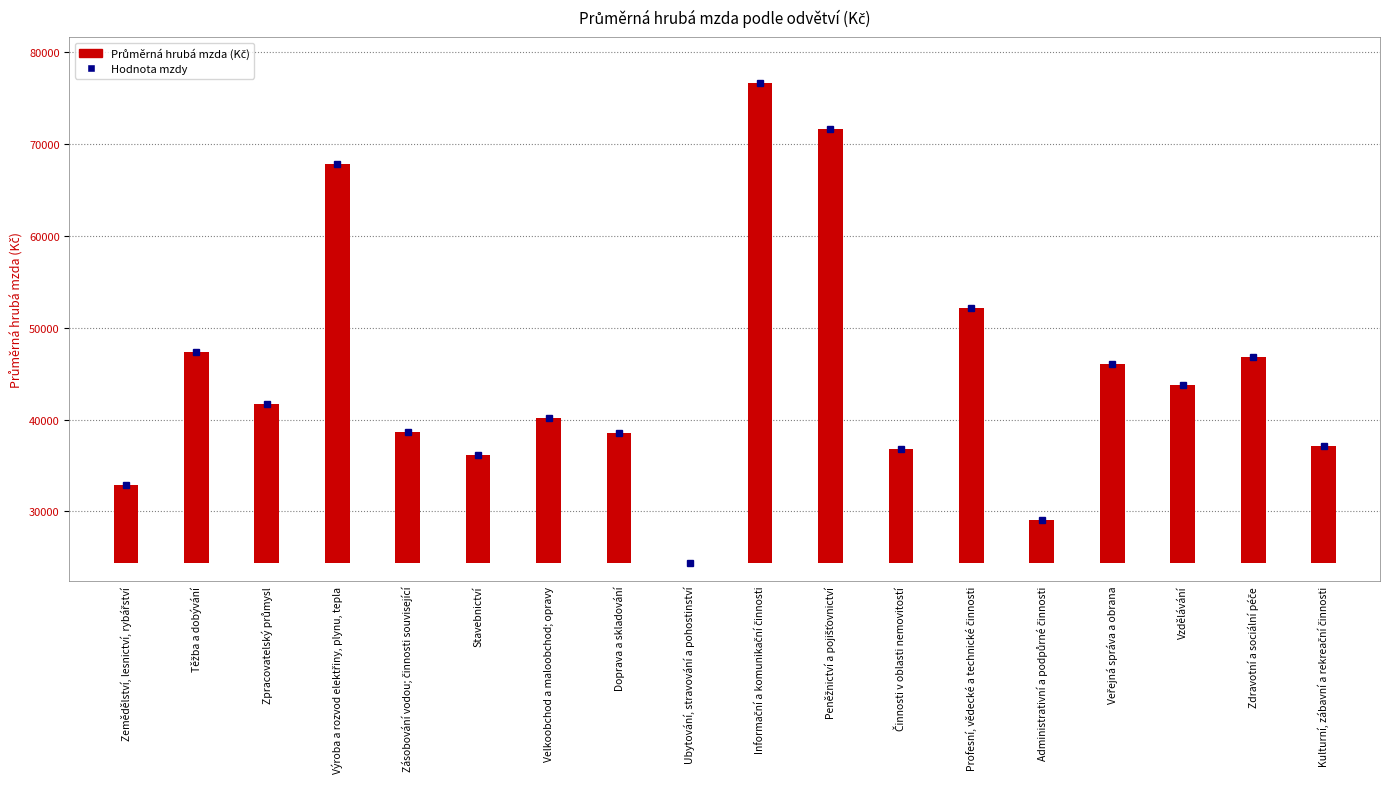

Rank the categories by value from highest to lowest.

Informační a komunikační činnosti, Peněžnictví a pojišťovnictví, Výroba a rozvod elektřiny, plynu, tepla, Profesní, vědecké a technické činnosti, Těžba a dobývání, Zdravotní a sociální péče, Veřejná správa a obrana, Vzdělávání, Zpracovatelský průmysl, Velkoobchod a maloobchod; opravy, Zásobování vodou; činnosti související, Doprava a skladování, Kulturní, zábavní a rekreační činnosti, Činnosti v oblasti nemovitostí, Stavebnictví, Zemědělství, lesnictví, rybářství, Administrativní a podpůrné činnosti, Ubytování, stravování a pohostinství